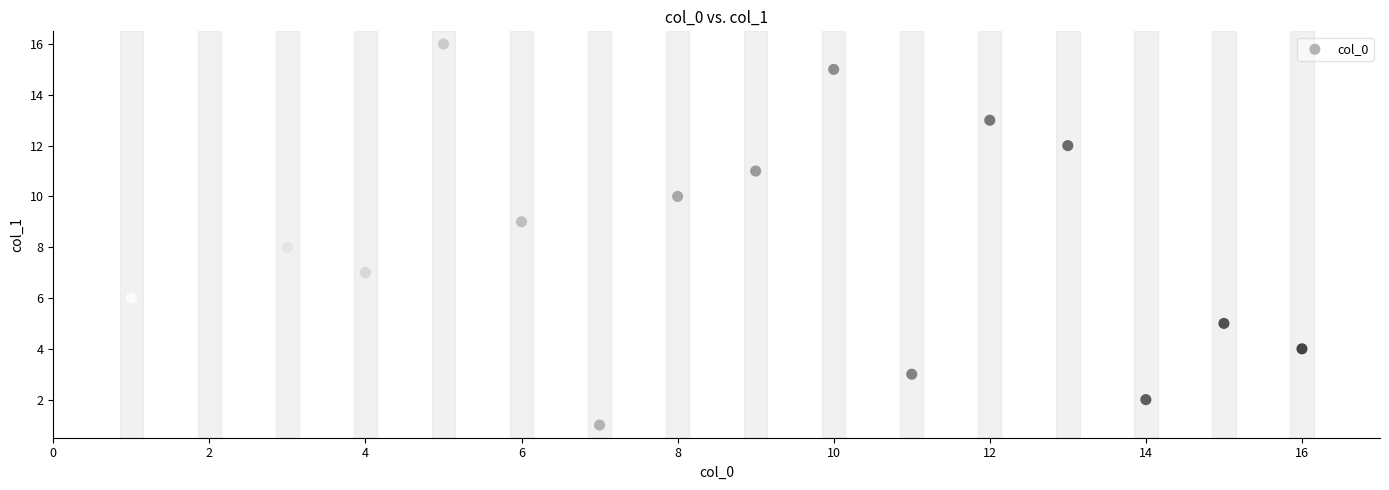

What is the range of Y values (max minus min)?

15